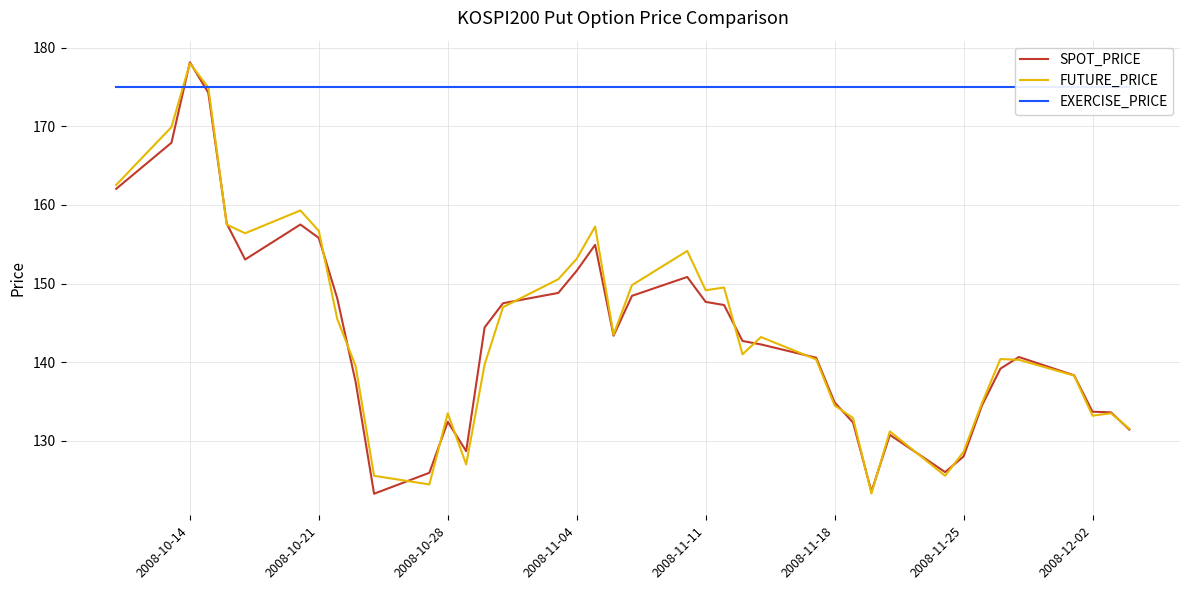

What is the lowest value of the SPOT_PRICE series?

123.3